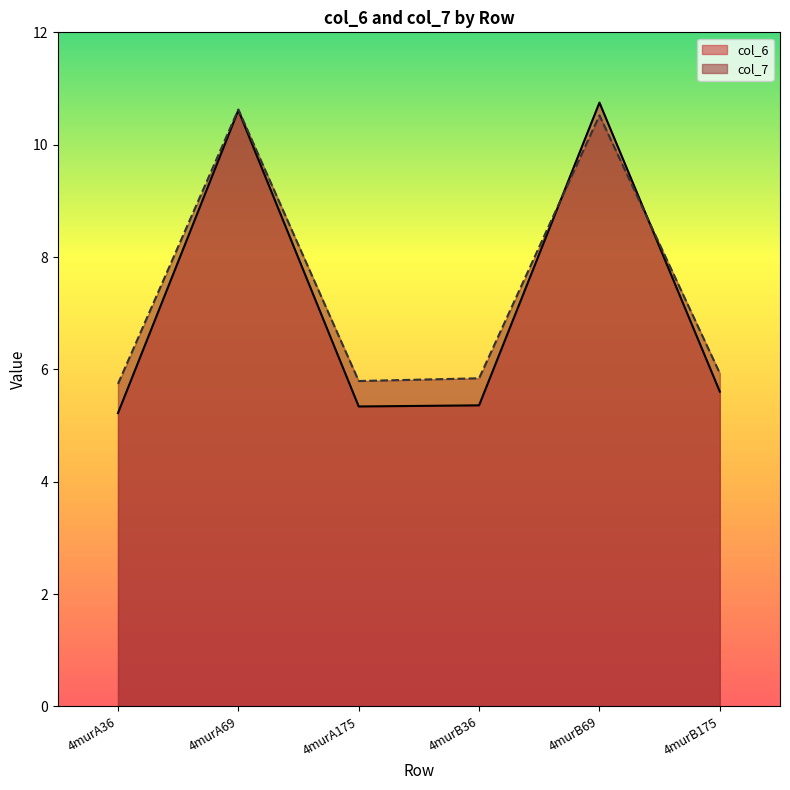

Between which two adjacent categories do col_7 and col_6 first intersect?

4murB36 and 4murB69